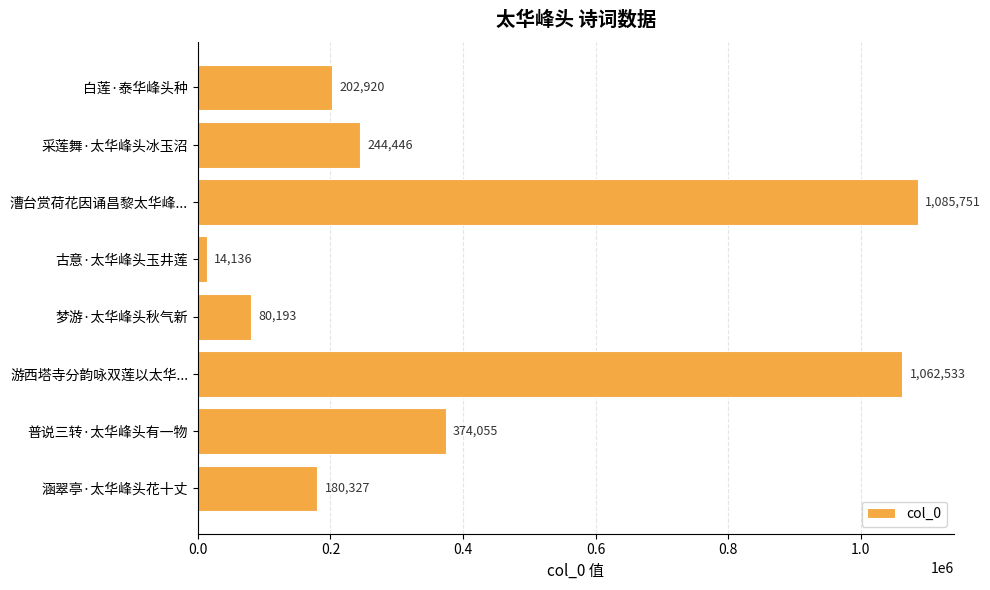

Are the bars horizontal?

Yes